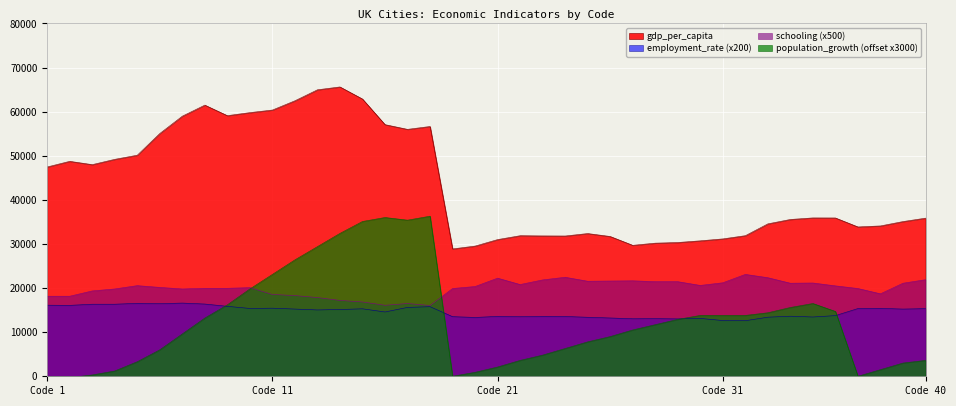

What is the difference between the maximum and minimum values in the gdp_per_capita series?

36728.0